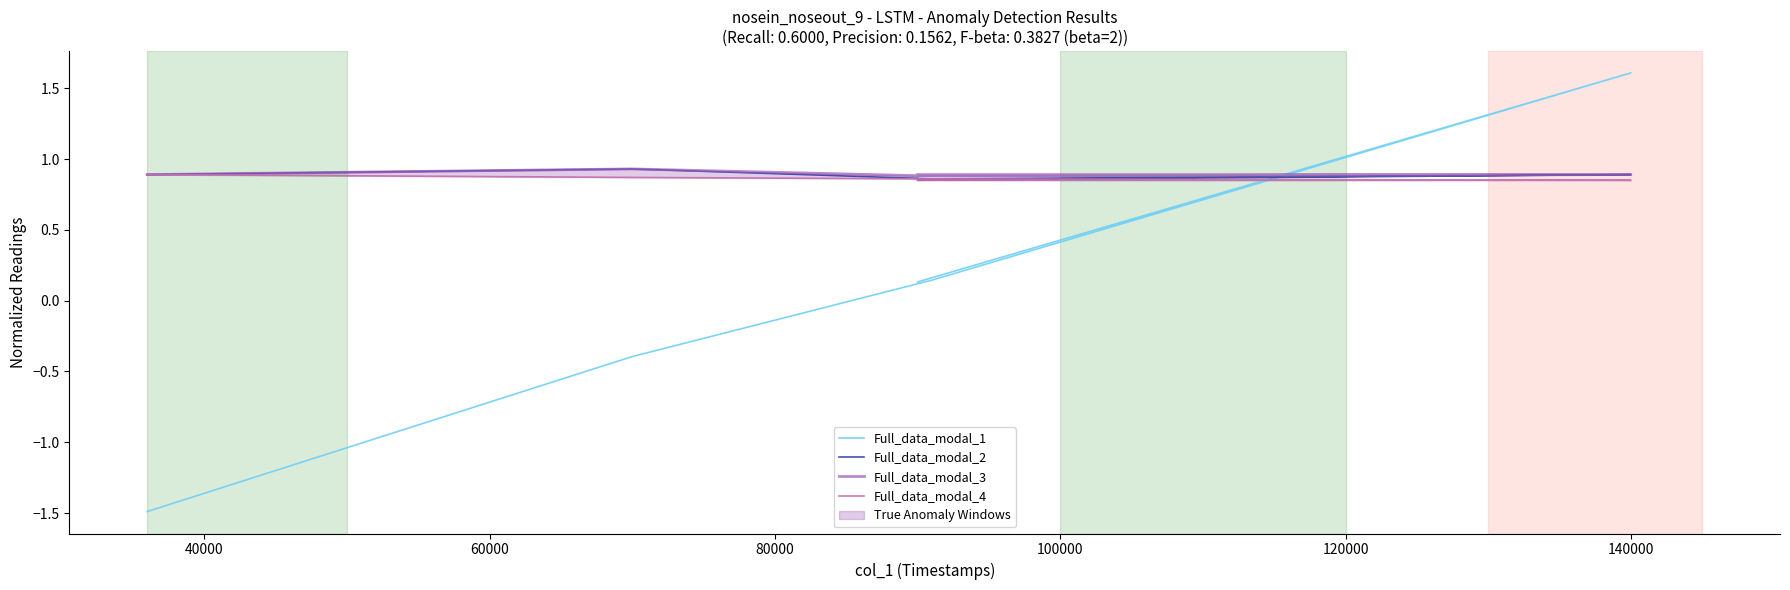

How many categories are shown in the chart?

5